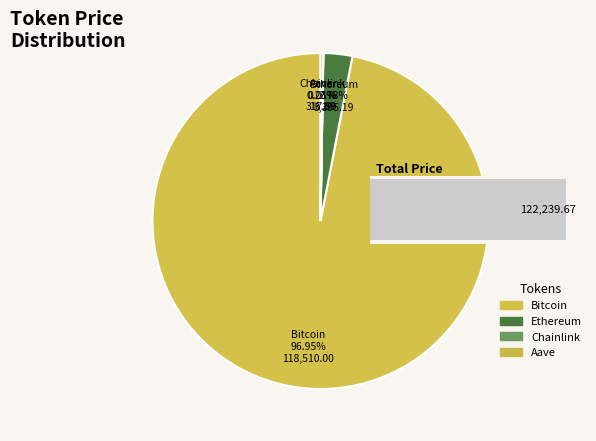

Which category has the smallest portion of the pie?

Chainlink